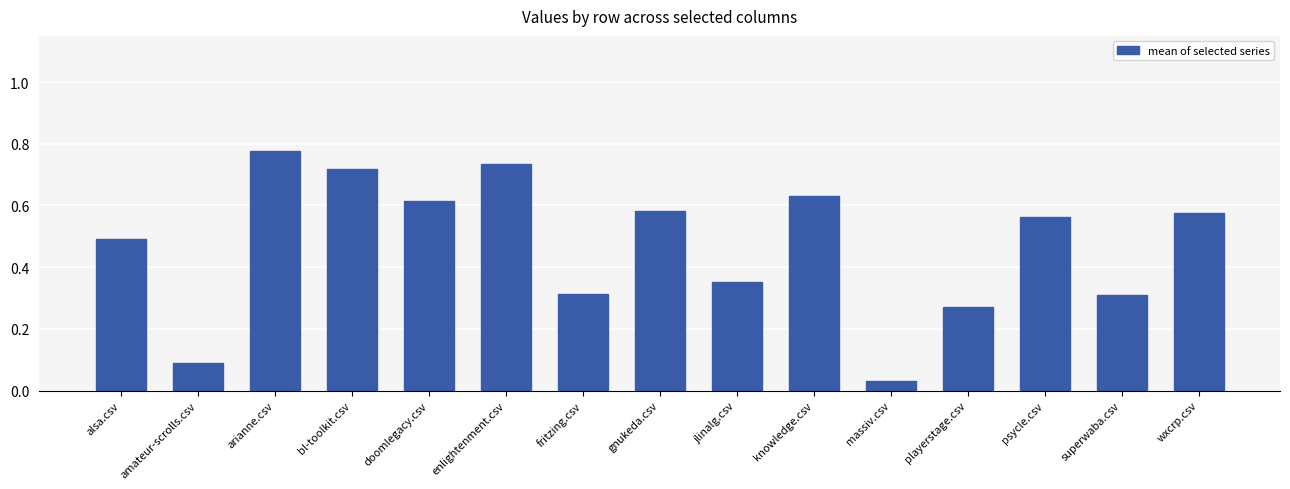

Does the chart contain any negative values?

No